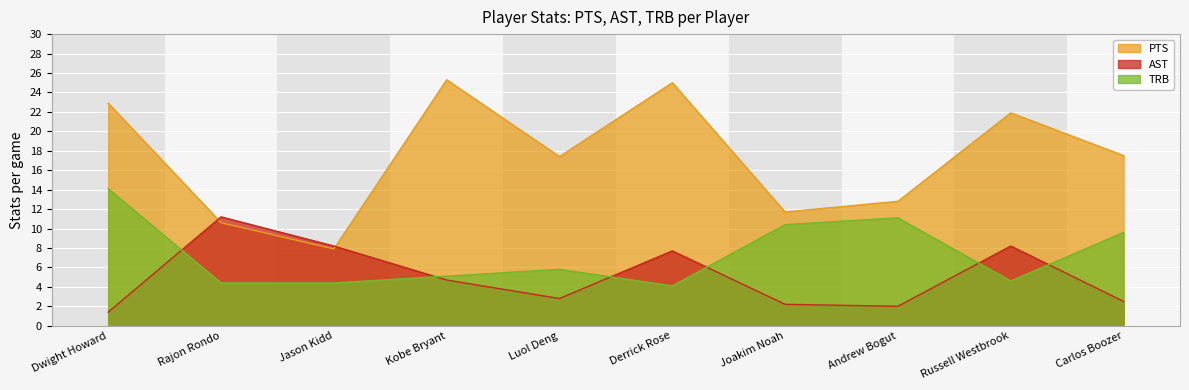

How many interior local valleys does the AST series have?

2